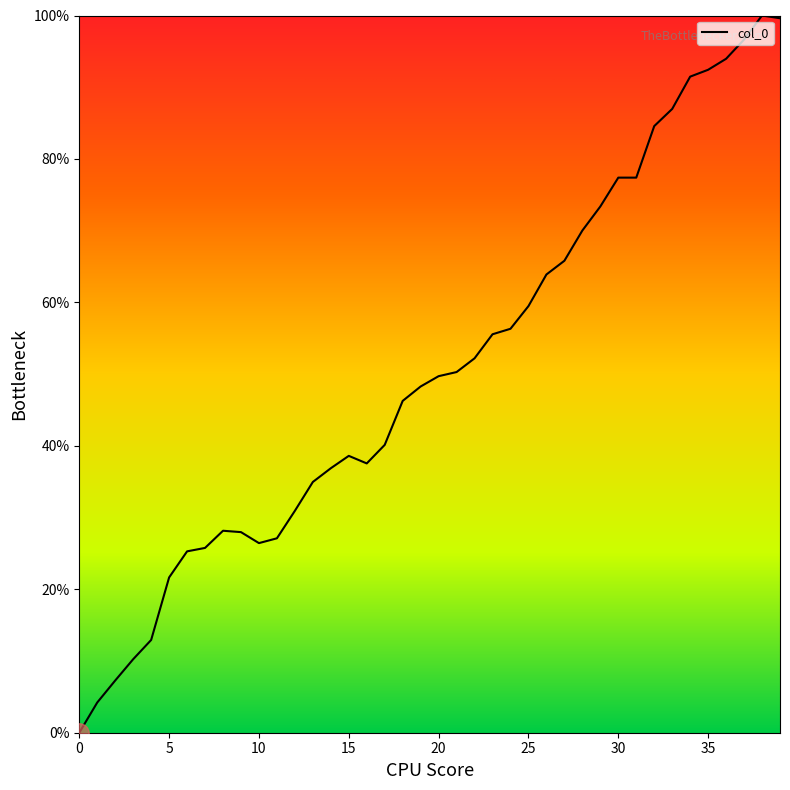

How many values exceed 49?

20